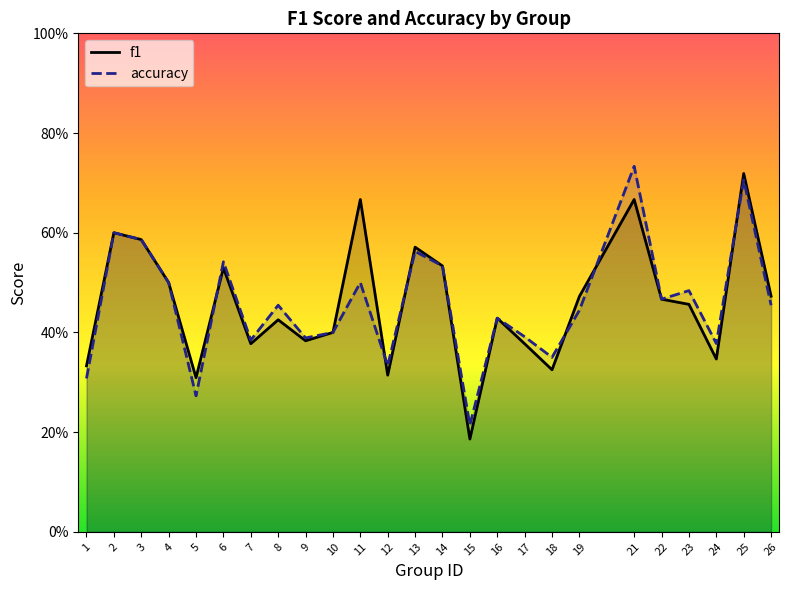

Does the chart display data point markers on the line(s)?

No